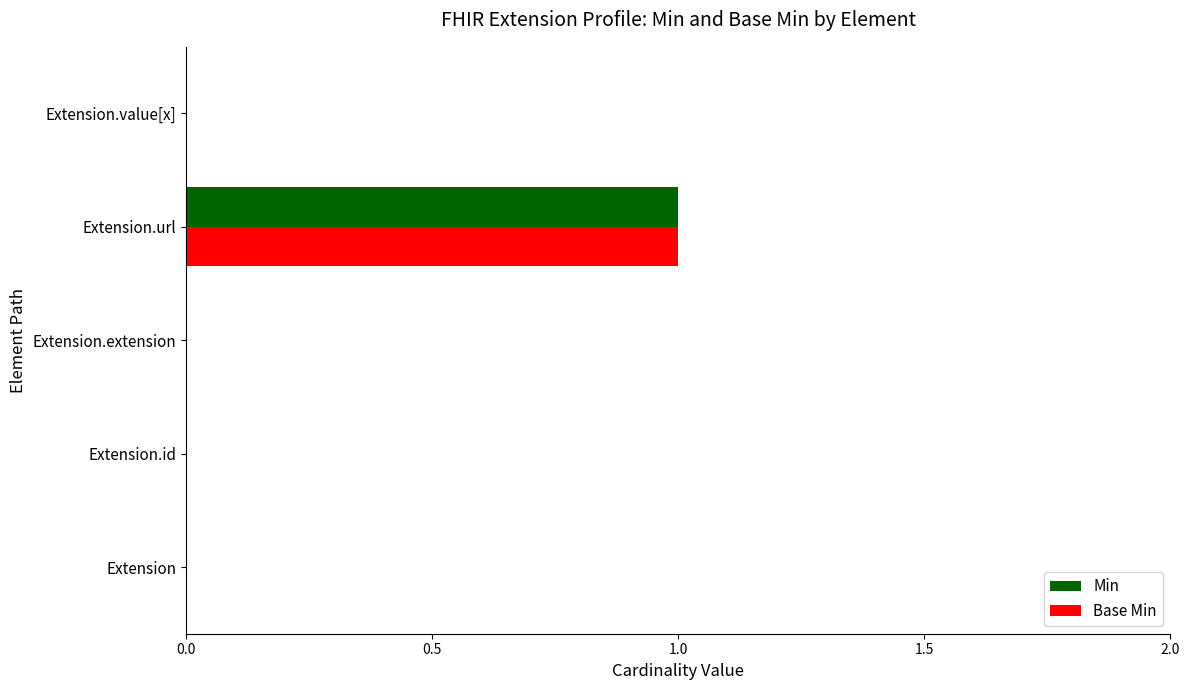

Is the value of Min at Extension.url greater than the value of Base Min at Extension.id?

Yes